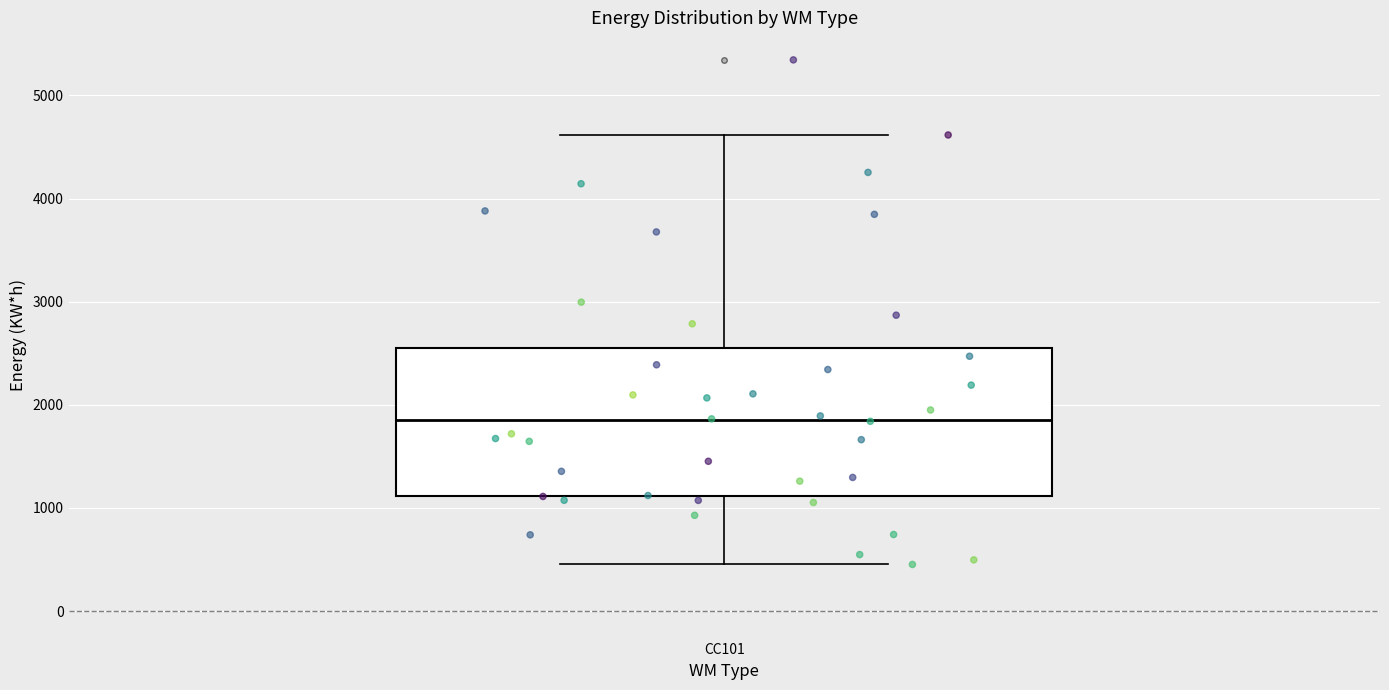

Transcribe this box plot: give where the median line is, the range the box spans, and where the two whiskers end, as read against the y-axis. The values are not printed on the chart, so give them approximately, as read against the axis.

median 1900, box 1100 to 2500, whiskers 500 to 4600